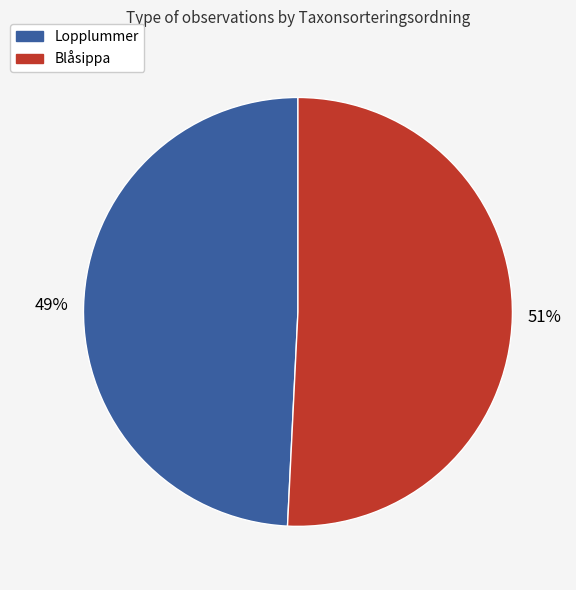

To the nearest percent, what is the average slice percentage?

50%